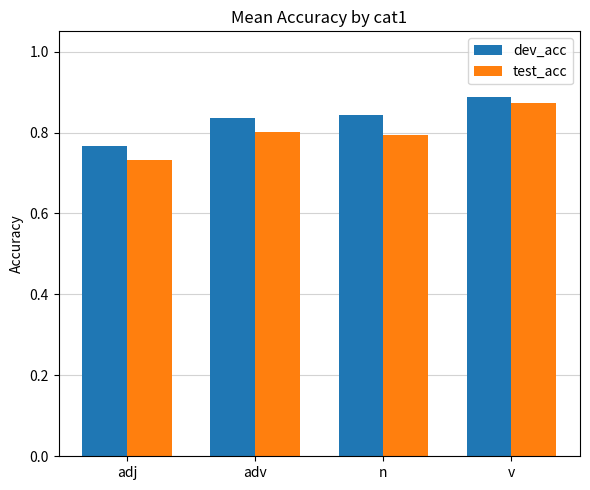

How many groups of bars are there?

4